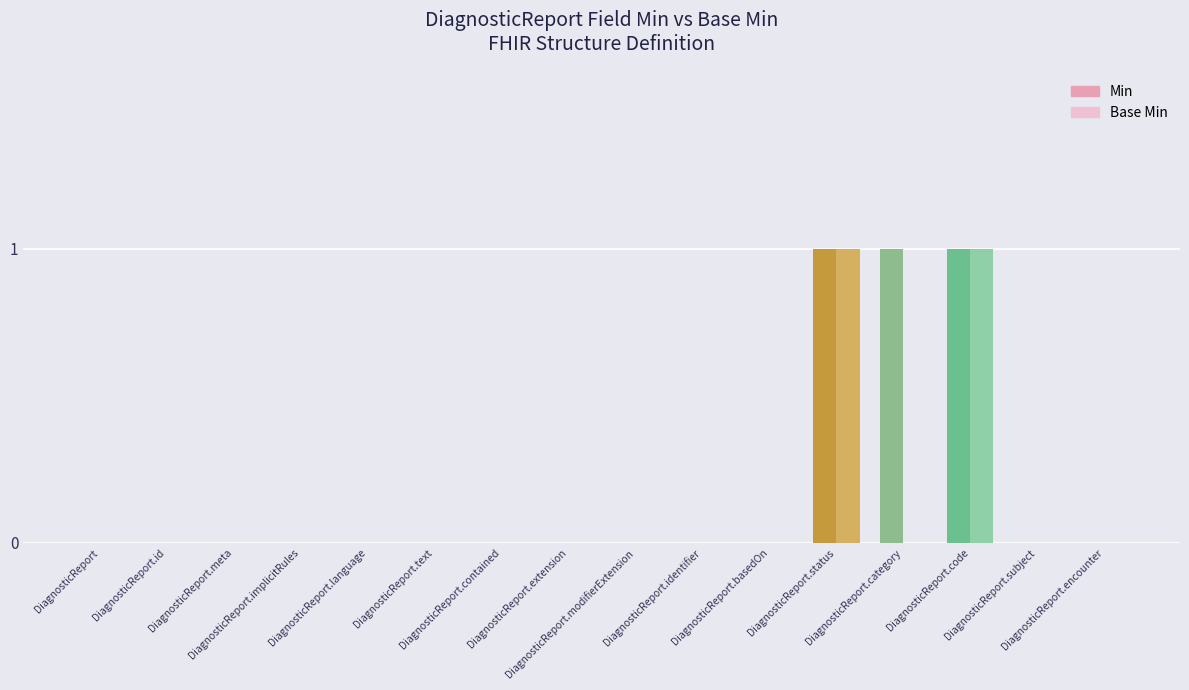

What is the sum of all Min values?

3